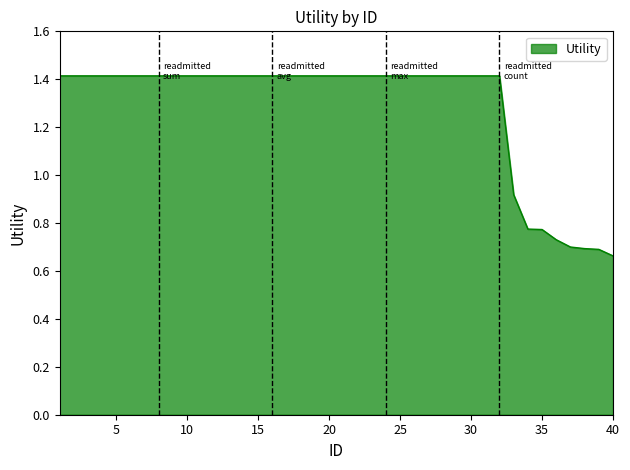

How many values are between 1 and 2?

32